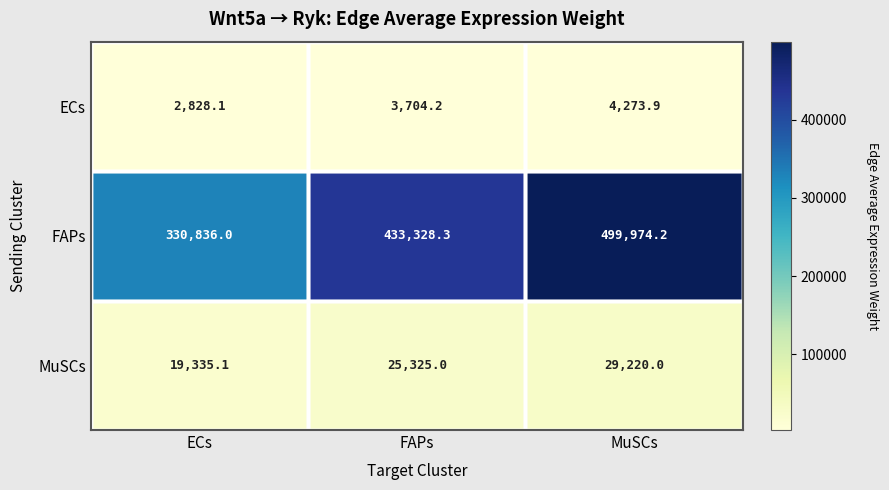

Which category has the highest value across all series?

MuSCs